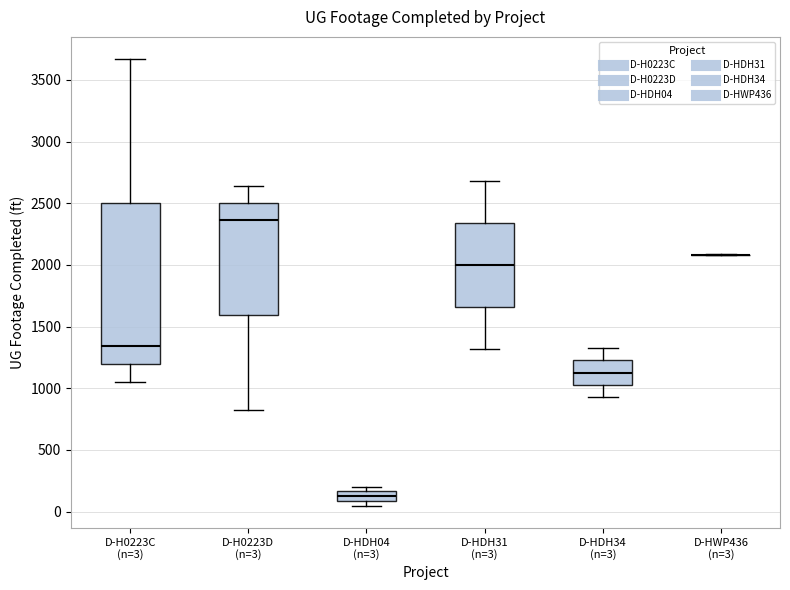

Which box is the tallest, from its lower edge to its upper edge?

D-H0223C (n=3)